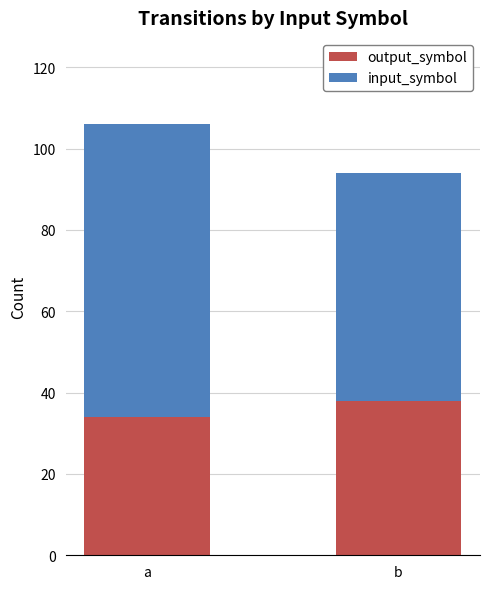

The output_symbol series shows 34 at a. True or false?

True